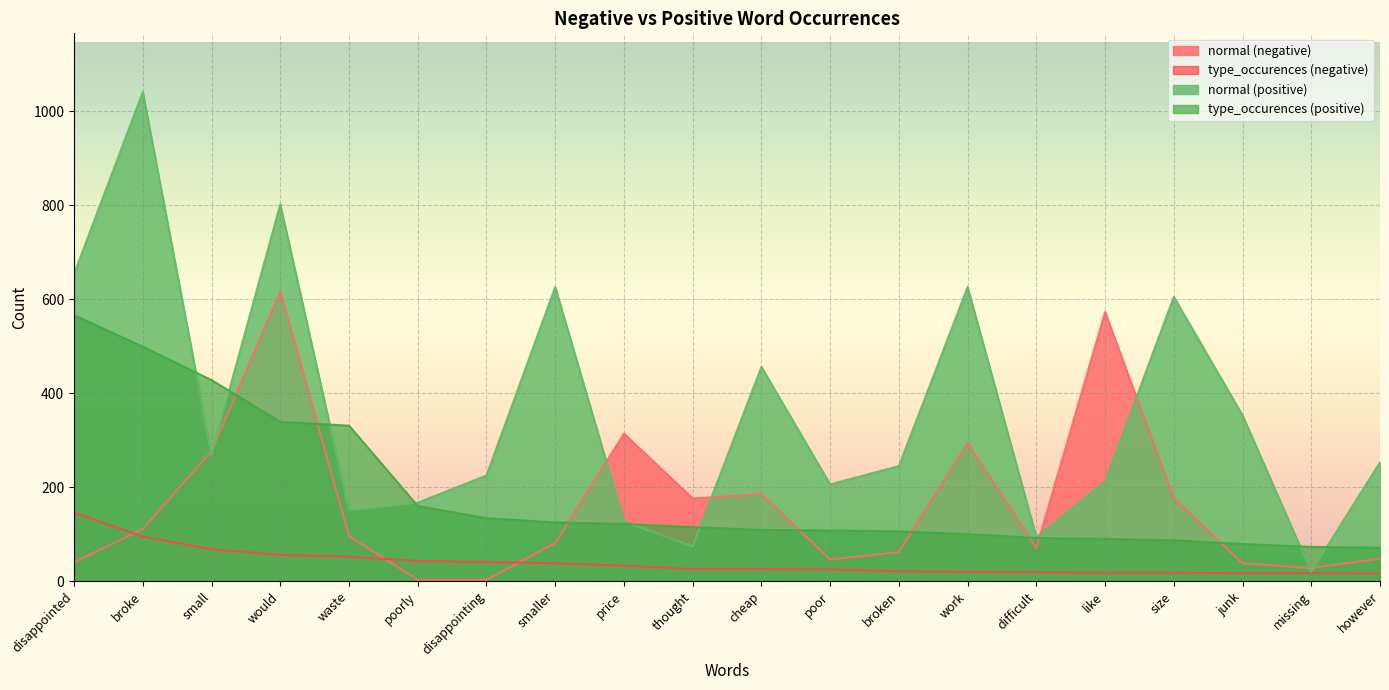

What is the total value across all series at disappointing?

403